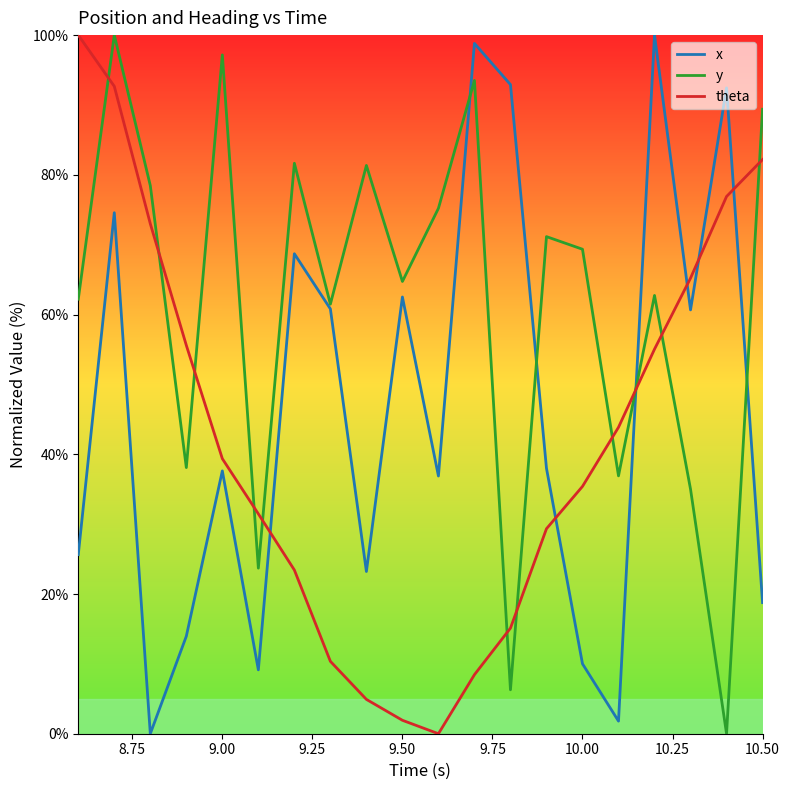

What is the maximum value shown in the chart?

100.0